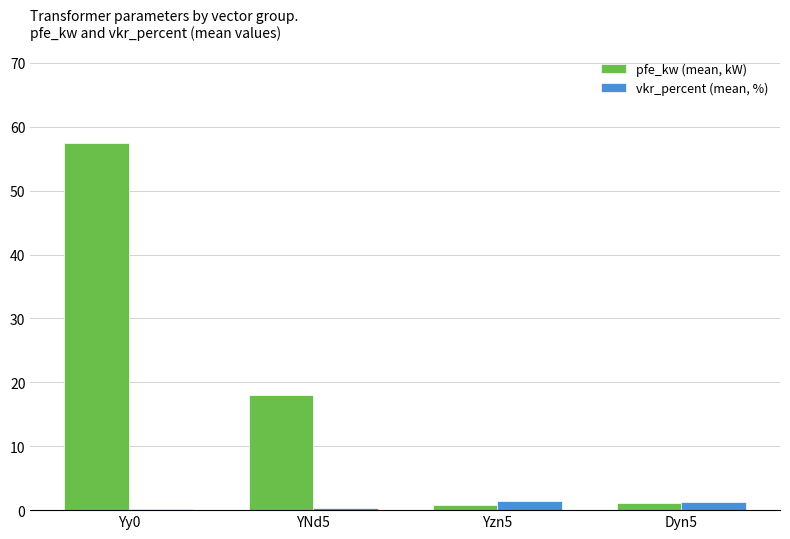

Rank the series by their average value, from lowest to highest.

vkr_percent (mean, %), pfe_kw (mean, kW)